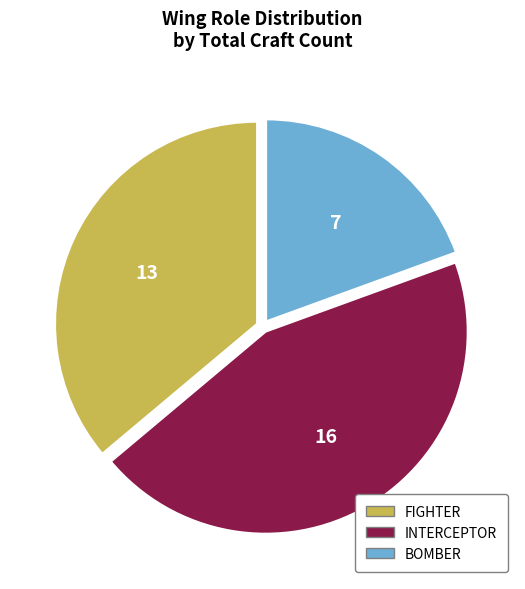

Rank the categories by value from lowest to highest.

BOMBER, FIGHTER, INTERCEPTOR